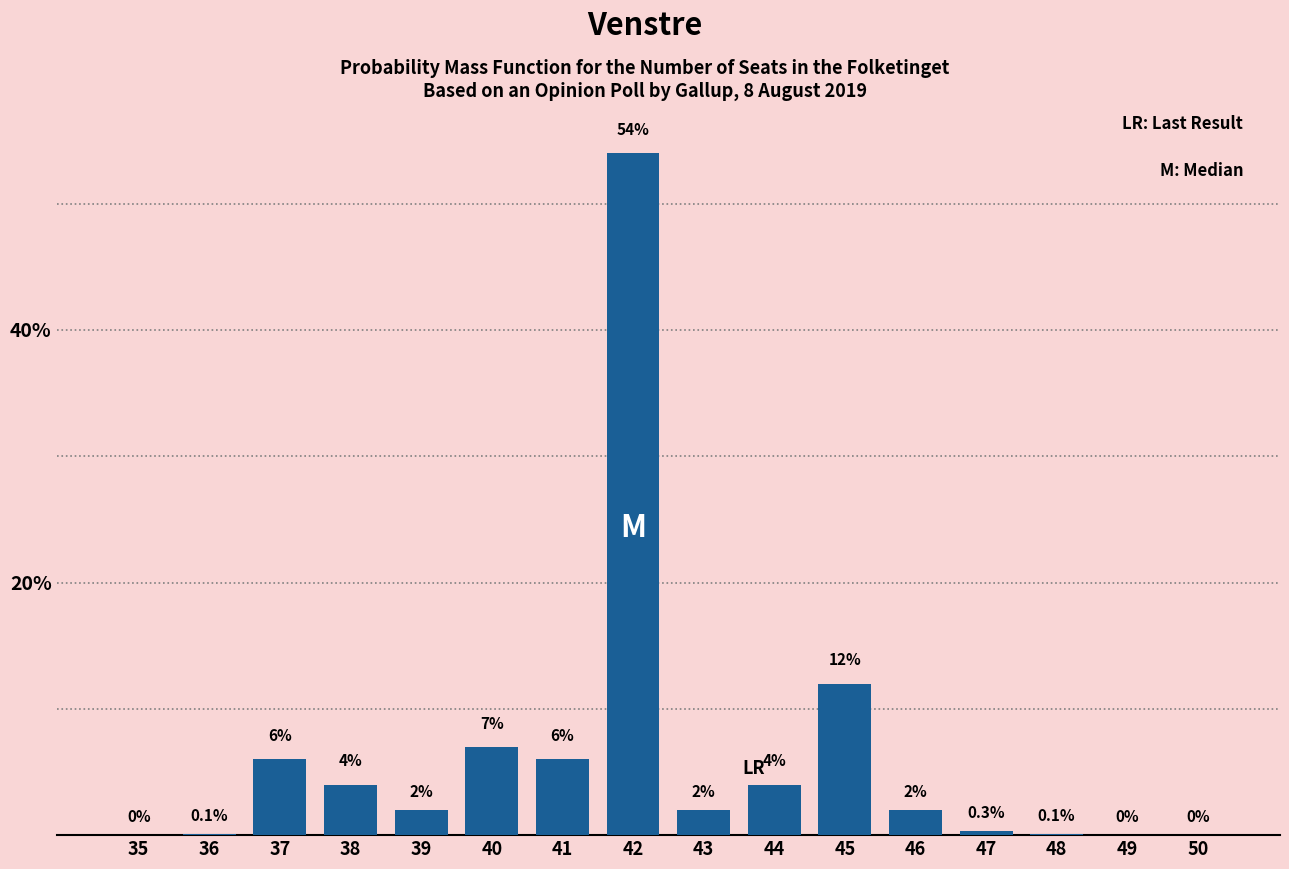

Reading right to left, what are all the values shown in this chart?

50=0.0	49=0.0	48=0.1	47=0.3	46=2.0	45=12.0	44=4.0	43=2.0	42=54.0	41=6.0	40=7.0	39=2.0	38=4.0	37=6.0	36=0.1	35=0.0